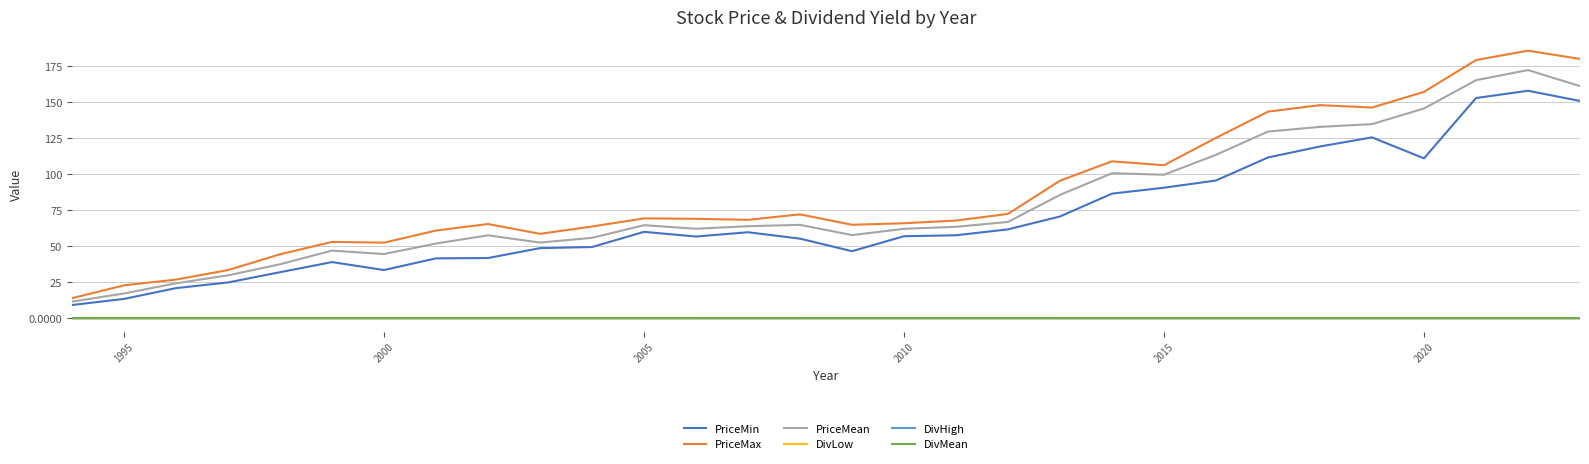

Which series has the largest range (max minus min)?

PriceMax